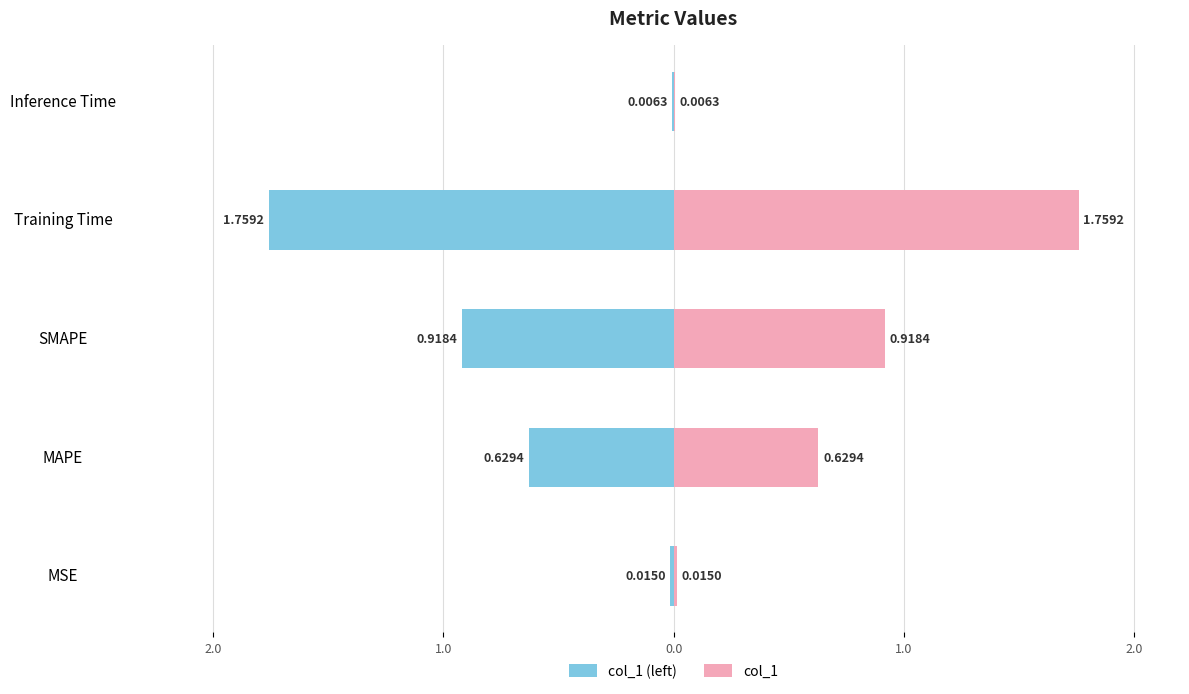

How many bars are there in total?

10